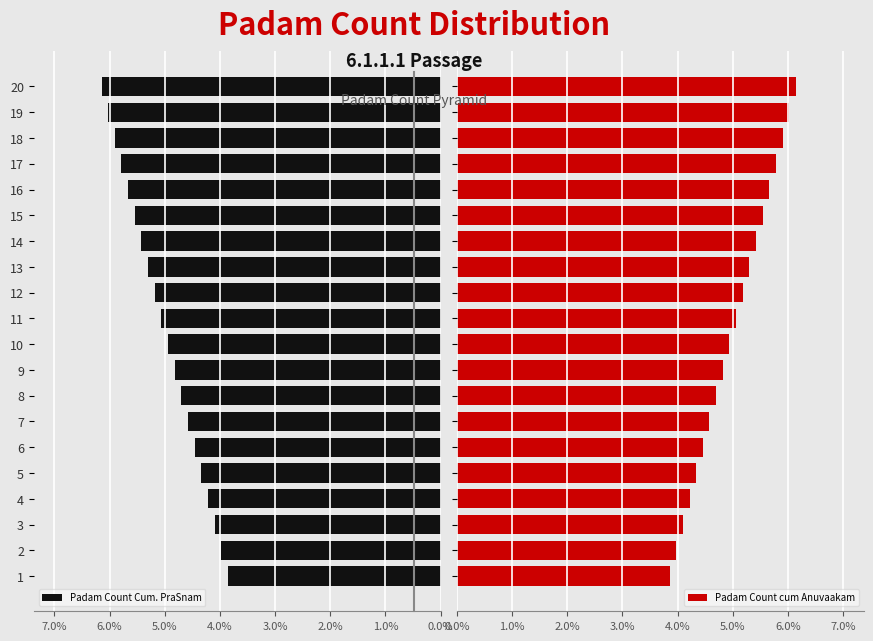

Which has a higher value, 9 or 19?

19